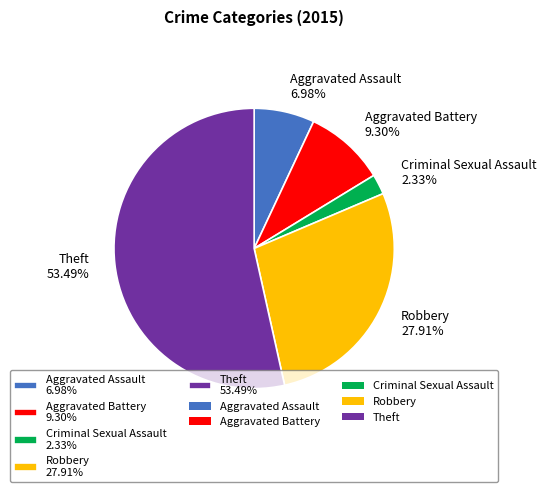

To the nearest percent, what is the difference between the largest and smallest slice percentages?

51%